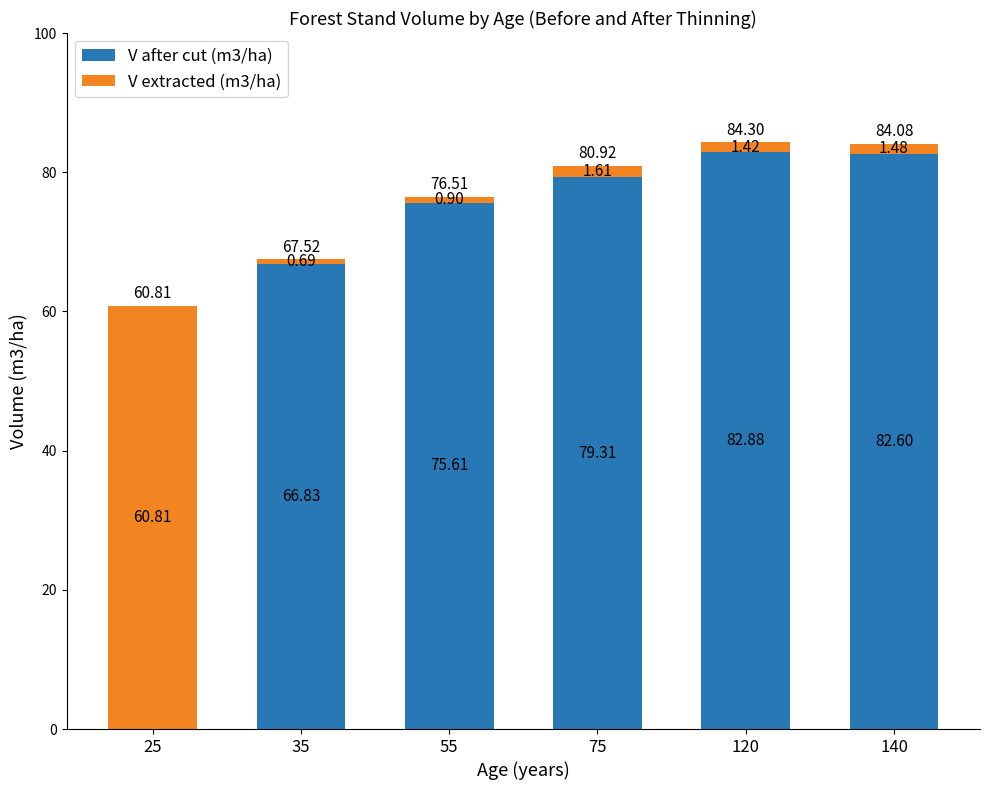

What are all the series names shown in the legend?

V after cut (m3/ha), V extracted (m3/ha)